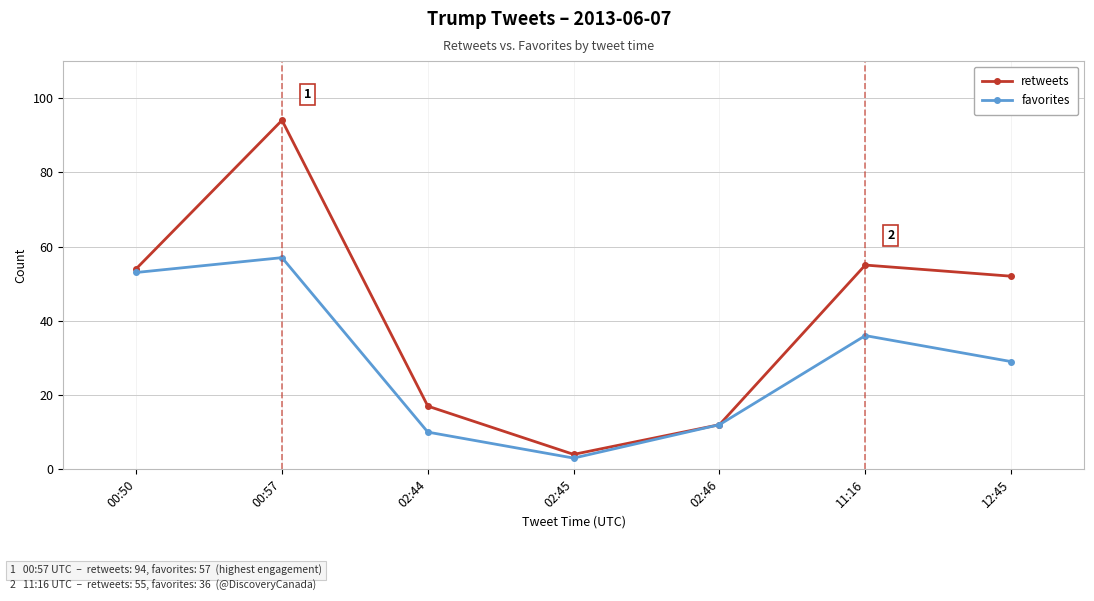

What is the label of the 2nd point from the right?

11:16